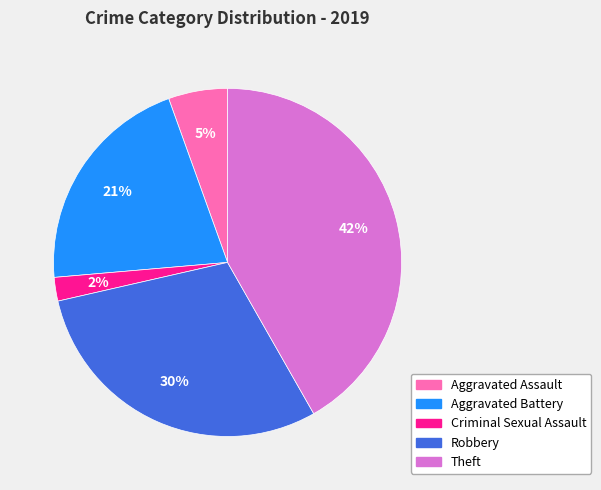

Does Criminal Sexual Assault account for over 50% of the chart?

No